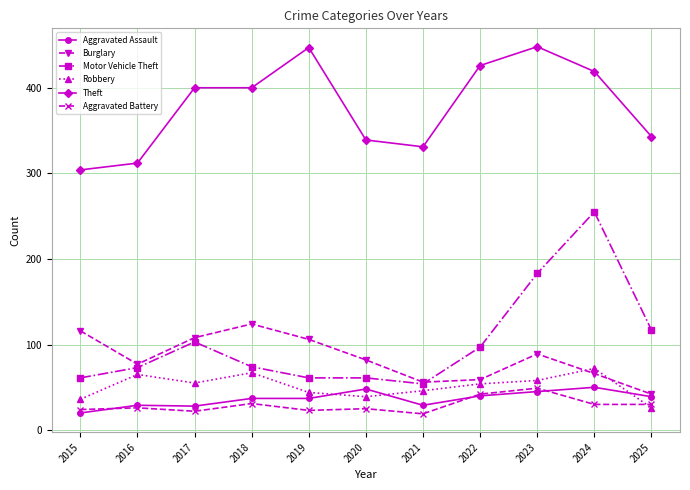

What is the smallest value displayed?

19